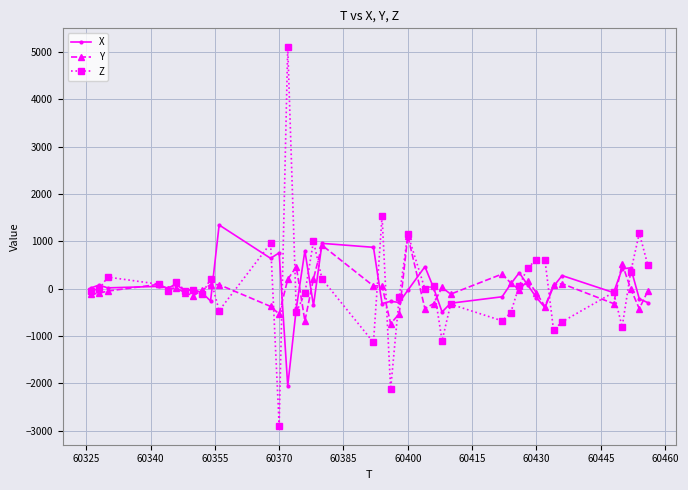

How many data points in Z are less than -8?

20